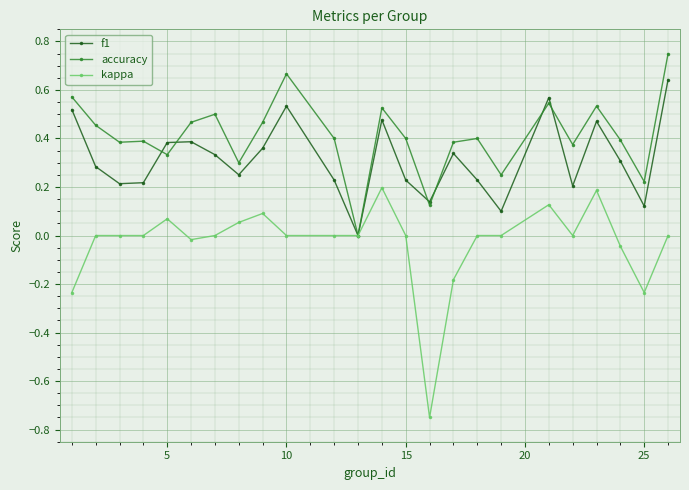

Which series has the largest total across all categories?

accuracy